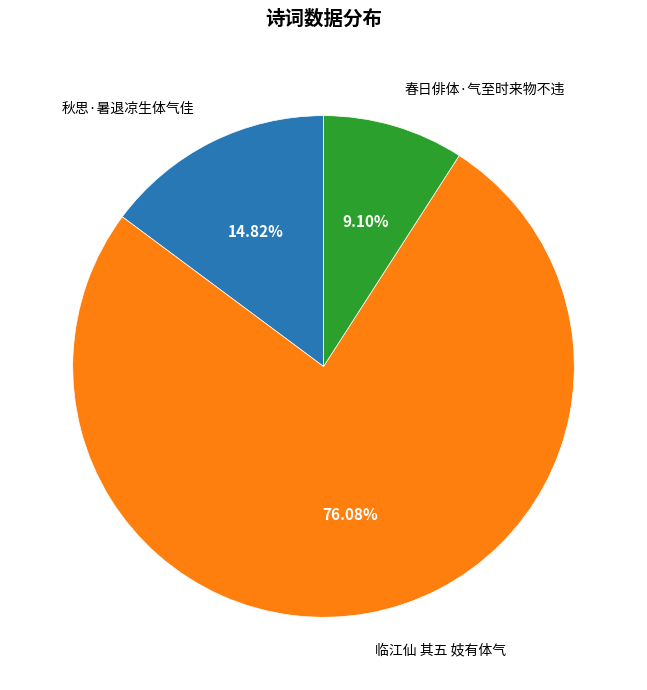

The 秋思·暑退凉生体气佳 slice represents 23% of the pie. True or false?

False